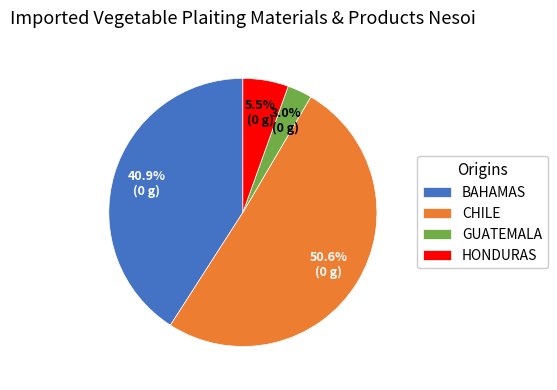

Which category has the biggest portion of the pie?

CHILE